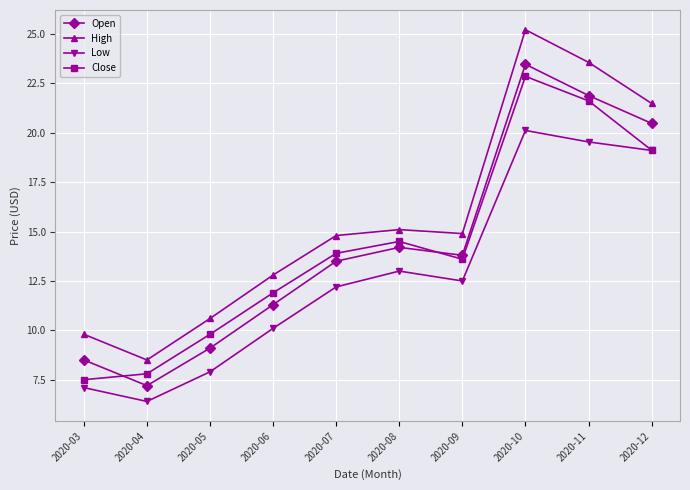

Does the chart display data point markers on the line(s)?

Yes